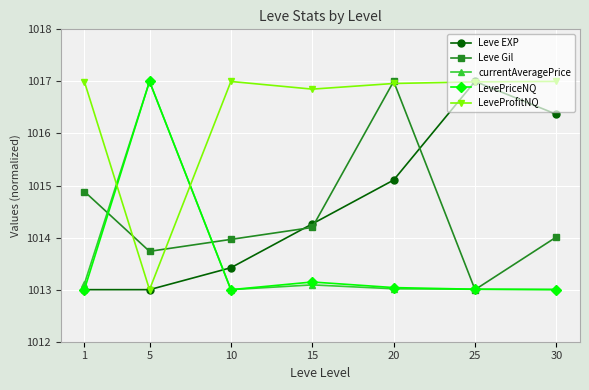

Reading right to left, what are all the values shown in this chart?

Leve EXP: 30=1016.4	25=1017.0	20=1015.1	15=1014.3	10=1013.4	5=1013.0	1=1013.0
Leve Gil: 30=1014.0	25=1013.0	20=1017.0	15=1014.2	10=1014.0	5=1013.7	1=1014.9
currentAveragePrice: 30=1013.0	25=1013.0	20=1013.0	15=1013.1	10=1013.0	5=1017.0	1=1013.1
LevePriceNQ: 30=1013.0	25=1013.0	20=1013.0	15=1013.1	10=1013.0	5=1017.0	1=1013.0
LeveProfitNQ: 30=1017.0	25=1017.0	20=1017.0	15=1016.9	10=1017.0	5=1013.0	1=1017.0